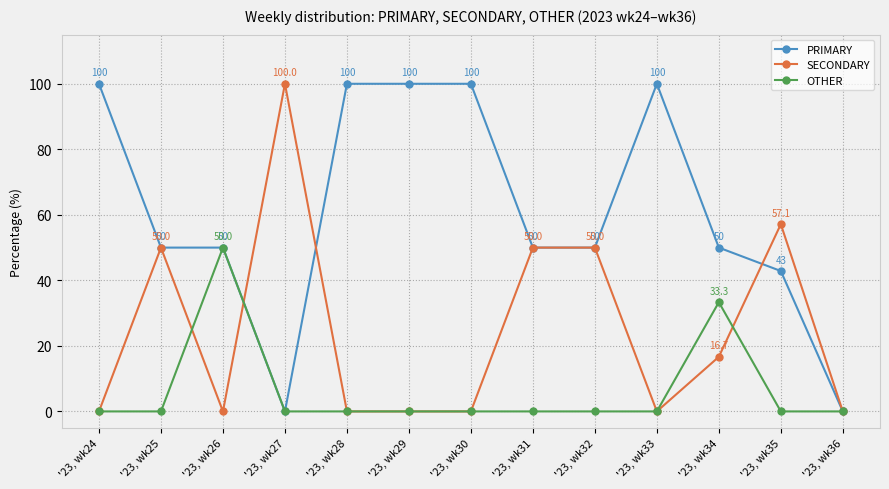

The PRIMARY series shows 84.8 at '23, wk26. True or false?

False